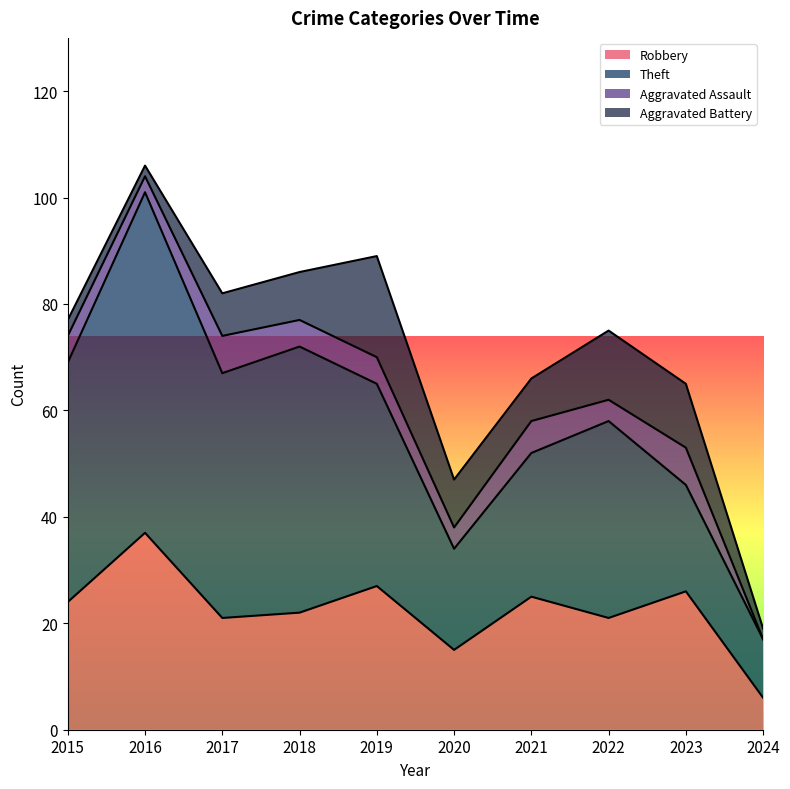

The value of Theft at 2016 is 100. True or false?

False